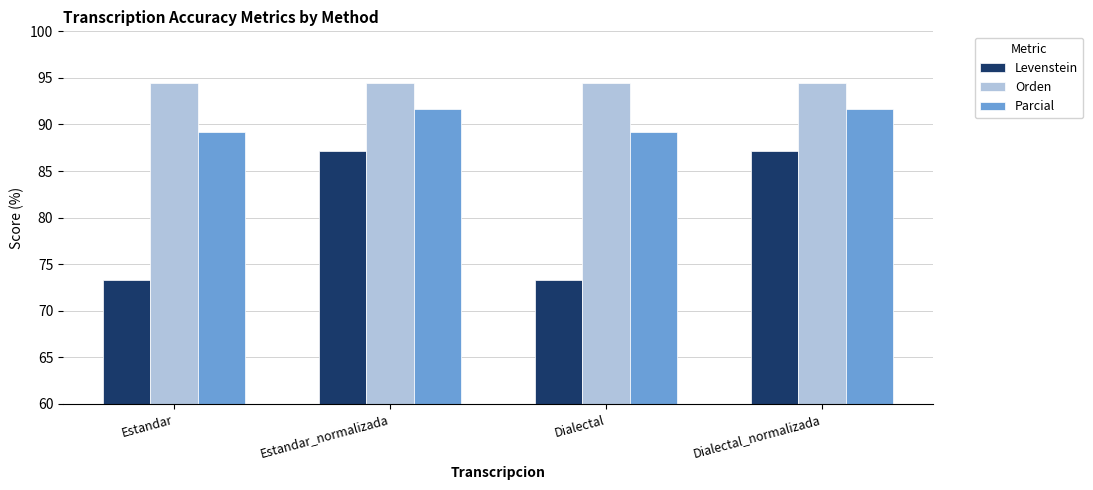

At Dialectal_normalizada, list the series in order from smallest to largest.

Levenstein, Parcial, Orden